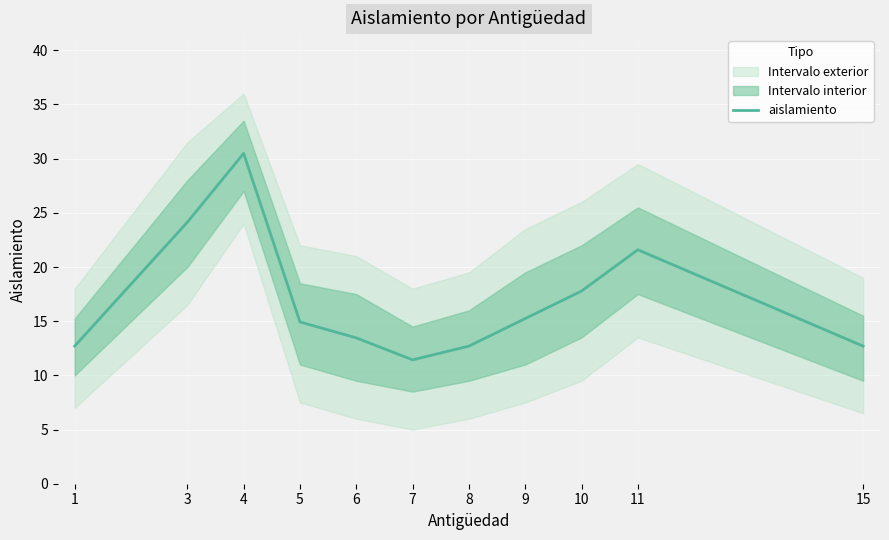

Which label corresponds to the largest value in the chart?

4